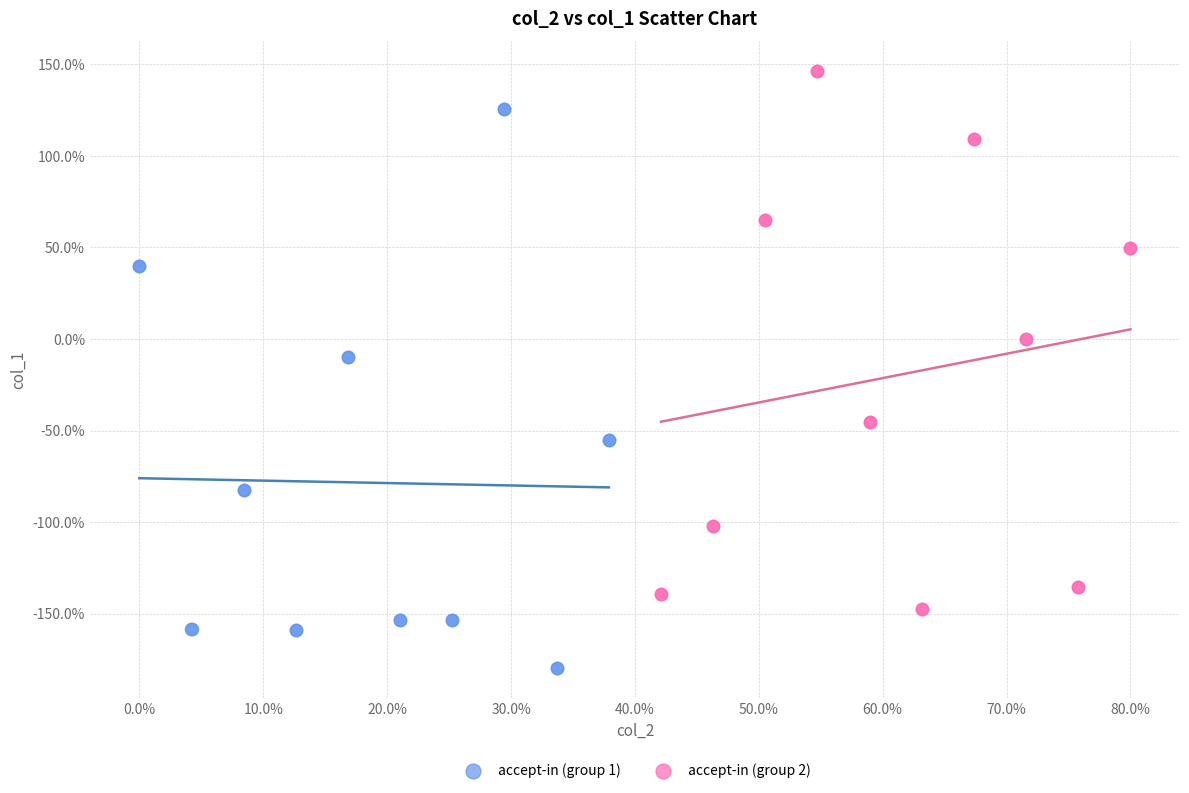

What are all the series names shown in the legend?

accept-in (group 1), accept-in (group 2)